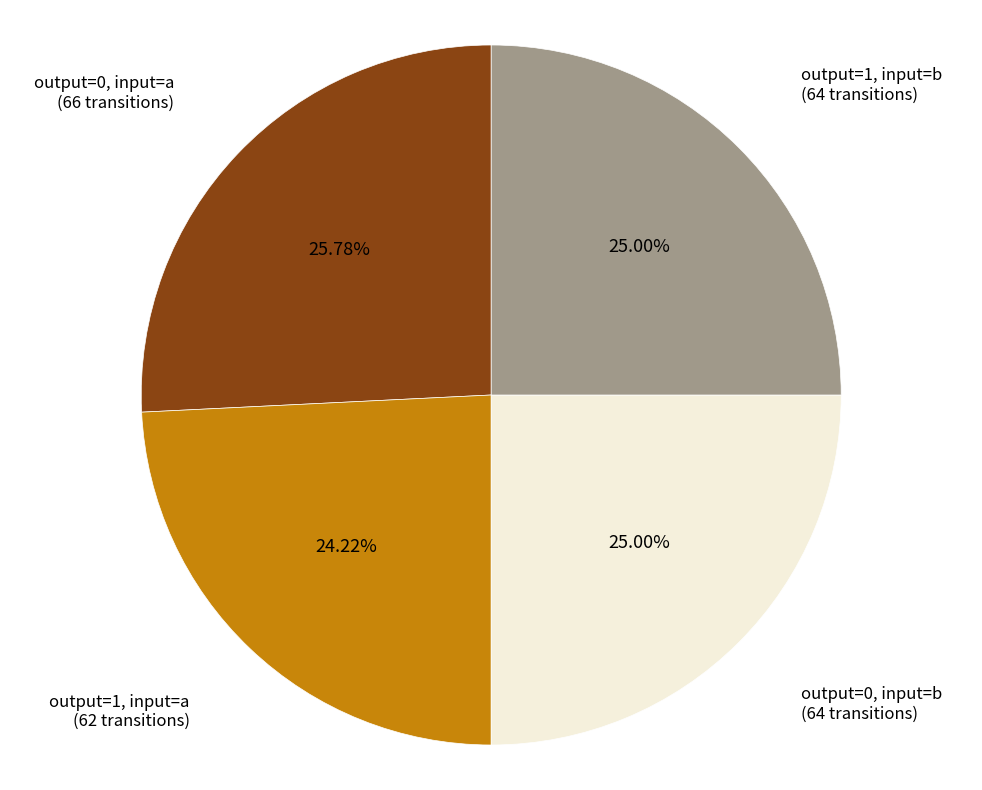

Is there any slice that represents more than half of the pie?

No